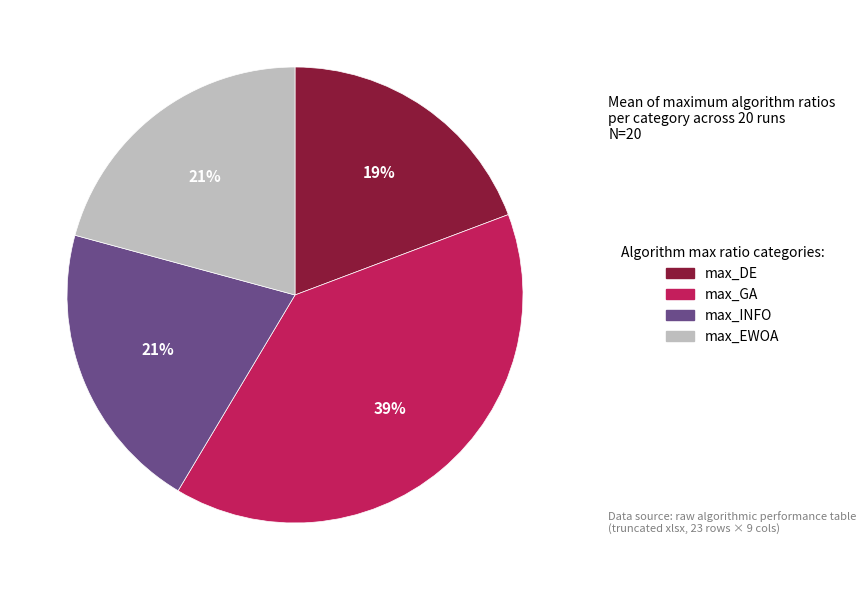

Is there any slice that represents more than half of the pie?

No